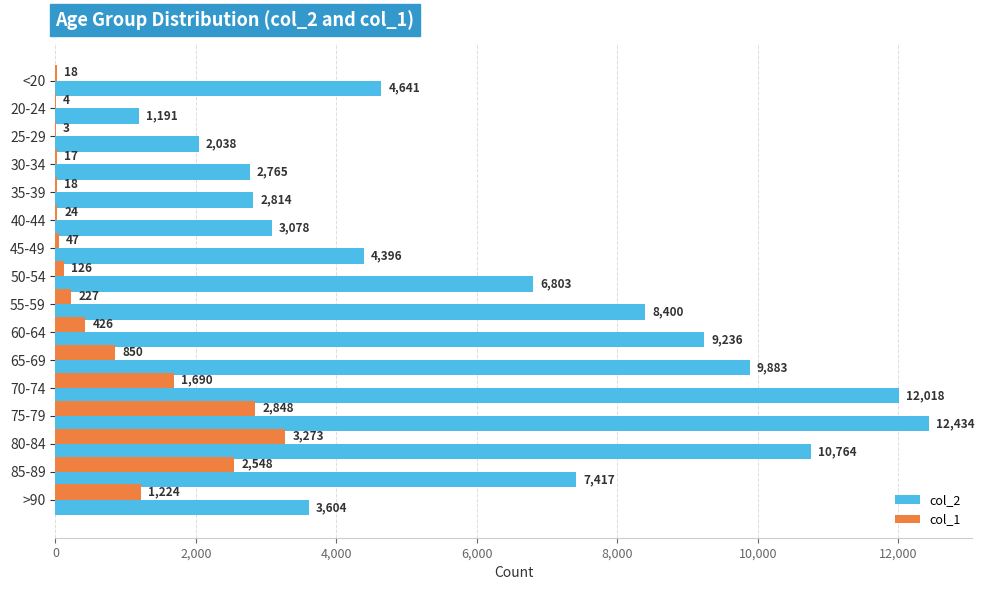

What is the greatest value displayed?

12434